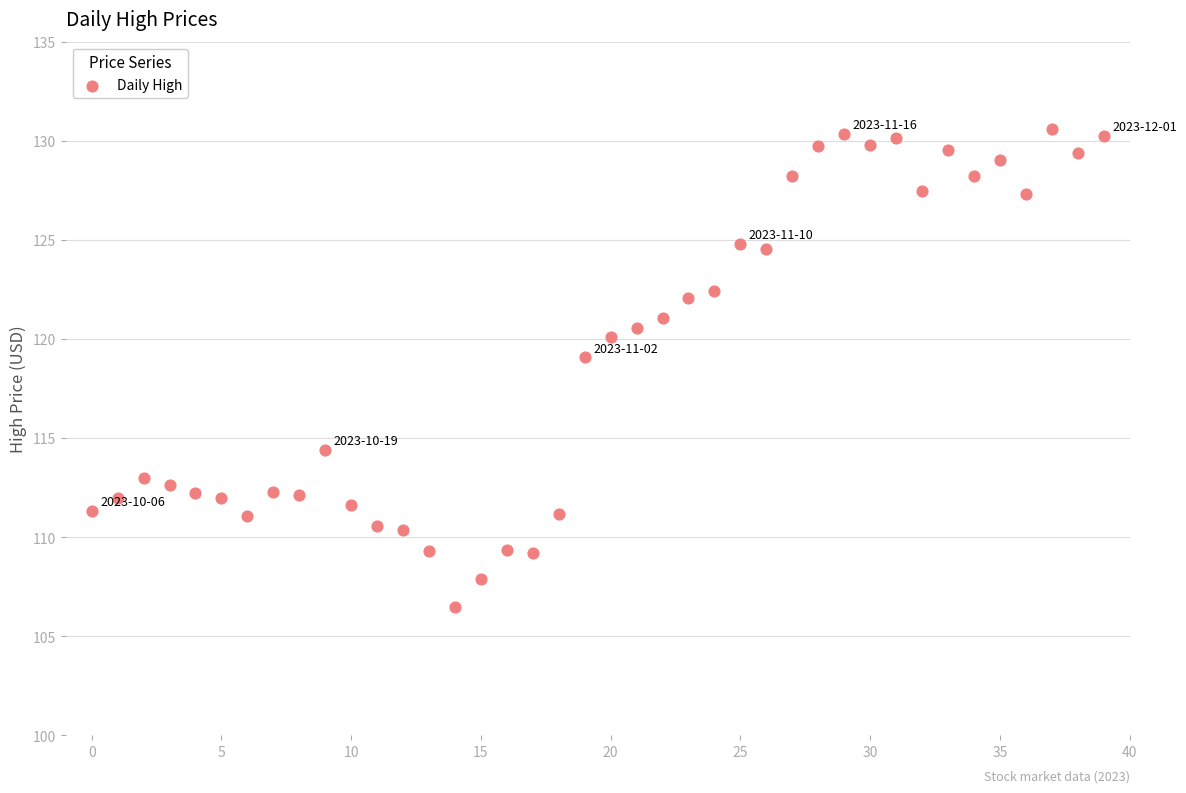

What Y value in the scatter plot is closest to 118?

119.1